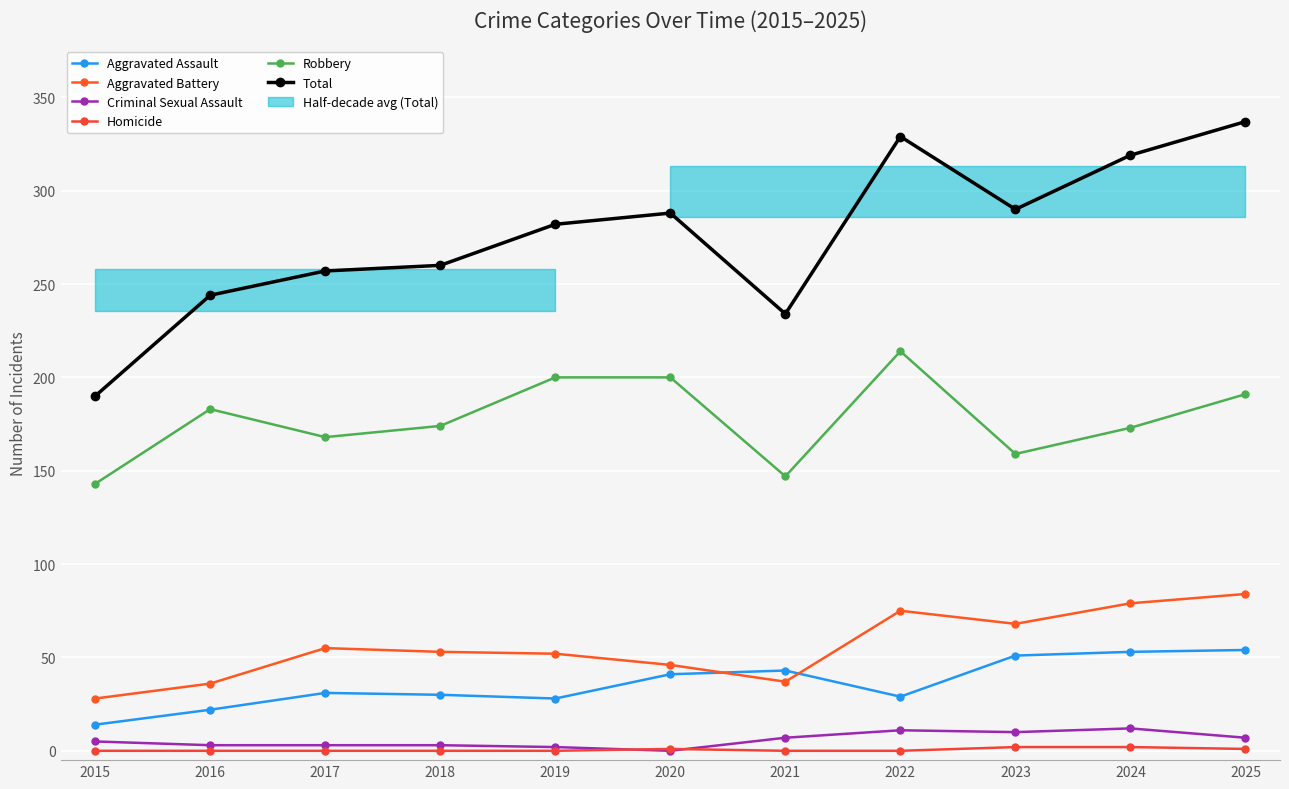

What is the spread (max minus min) of values at 2015?

190